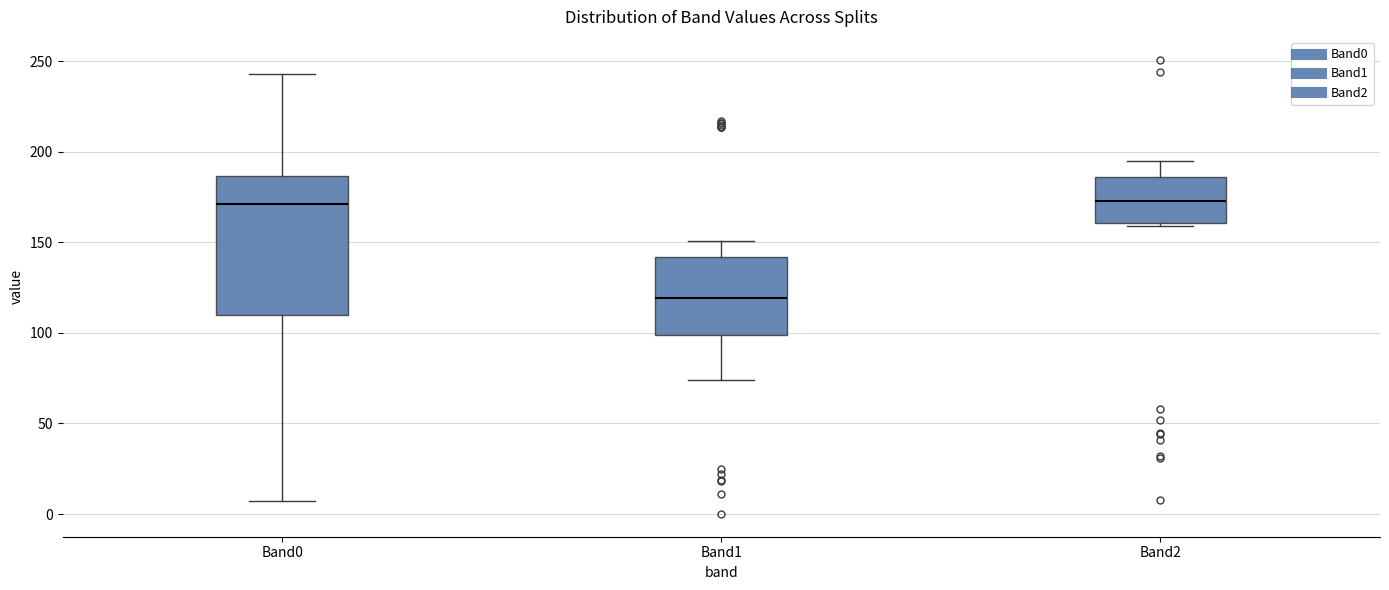

Comparing the boxes themselves (not the whiskers), which one is the tallest?

Band0